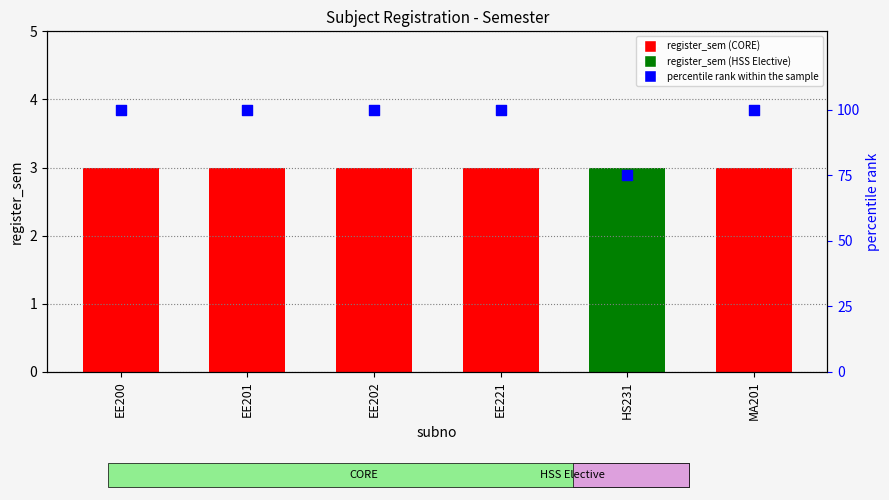

Which series contains the highest Y value?

percentile rank within the sample